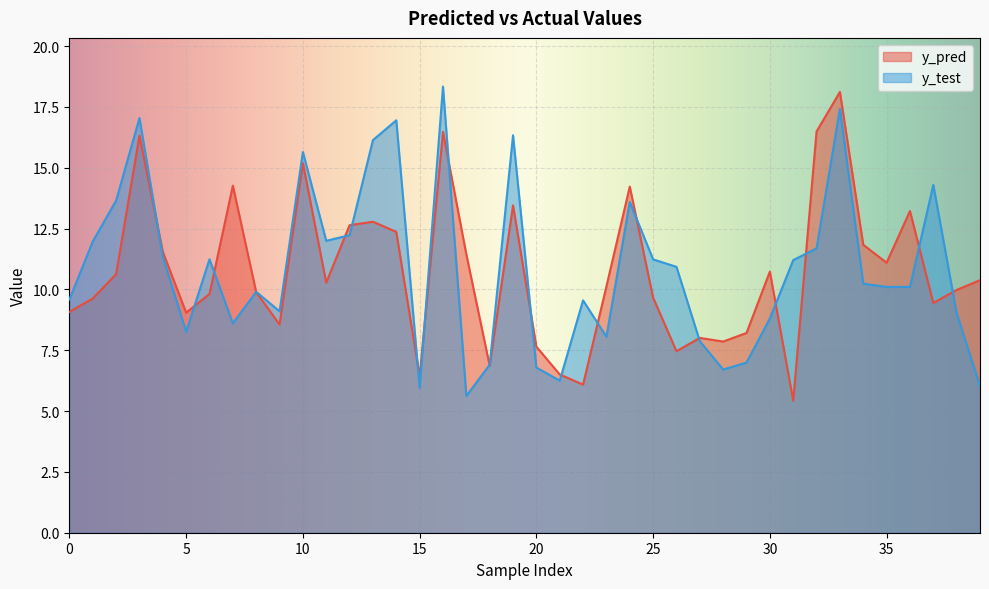

Reading left to right, extract all data points from this chart.

y_pred: 0=9.1	1=9.6	2=10.6	3=16.3	4=11.6	5=9.0	6=9.8	7=14.3	8=9.9	9=8.6	10=15.2	11=10.3	12=12.6	13=12.8	14=12.4	15=6.4	16=16.5	17=11.4	18=6.9	19=13.5	20=7.6	21=6.5	22=6.1	23=10.1	24=14.2	25=9.7	26=7.5	27=8.0	28=7.9	29=8.2	30=10.7	31=5.4	32=16.5	33=18.1	34=11.8	35=11.1	36=13.2	37=9.4	38=10.0	39=10.4
y_test: 0=9.6	1=12.0	2=13.7	3=17.0	4=11.3	5=8.3	6=11.2	7=8.6	8=9.9	9=9.1	10=15.6	11=12.0	12=12.2	13=16.1	14=17.0	15=6.0	16=18.3	17=5.6	18=6.9	19=16.3	20=6.8	21=6.2	22=9.6	23=8.1	24=13.6	25=11.2	26=10.9	27=7.9	28=6.7	29=7.0	30=8.8	31=11.2	32=11.7	33=17.4	34=10.2	35=10.1	36=10.1	37=14.3	38=9.0	39=6.0